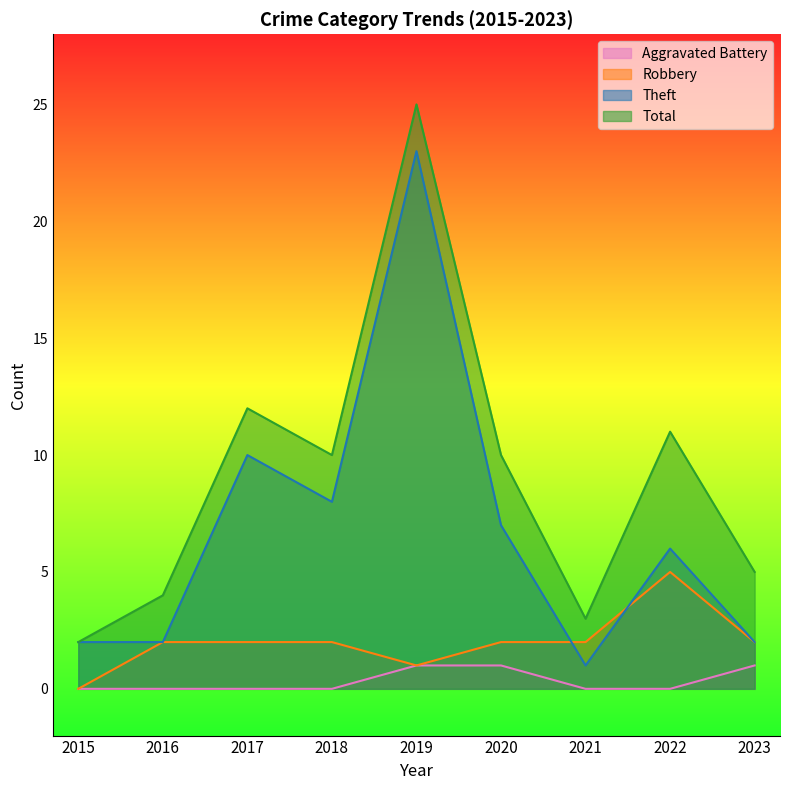

List the series in order of their overall mean, lowest first.

Aggravated Battery, Robbery, Theft, Total